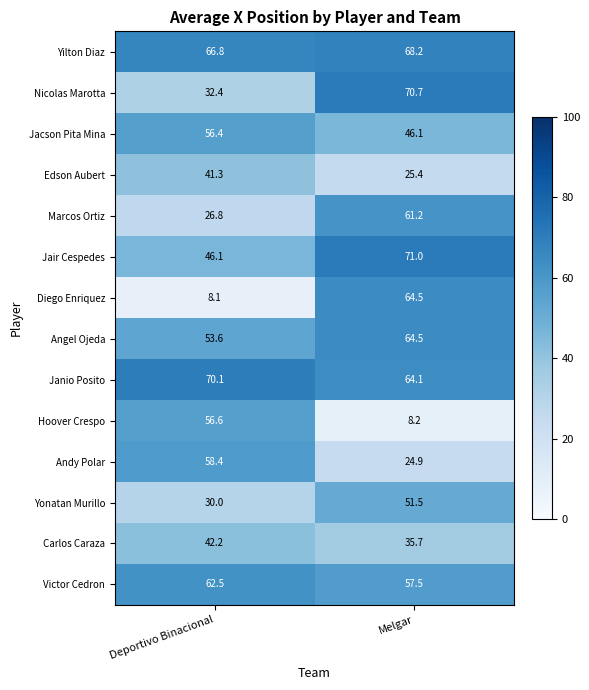

Reading left to right, list all the values displayed in this chart.

Yilton Diaz: 66.8	68.2
Nicolas Marotta: 32.4	70.7
Jacson Pita Mina: 56.4	46.1
Edson Aubert: 41.3	25.4
Marcos Ortiz: 26.8	61.2
Jair Cespedes: 46.1	71.0
Diego Enriquez: 8.1	64.5
Angel Ojeda: 53.6	64.5
Janio Posito: 70.1	64.1
Hoover Crespo: 56.6	8.2
Andy Polar: 58.4	24.9
Yonatan Murillo: 30.0	51.5
Carlos Caraza: 42.2	35.7
Victor Cedron: 62.5	57.5